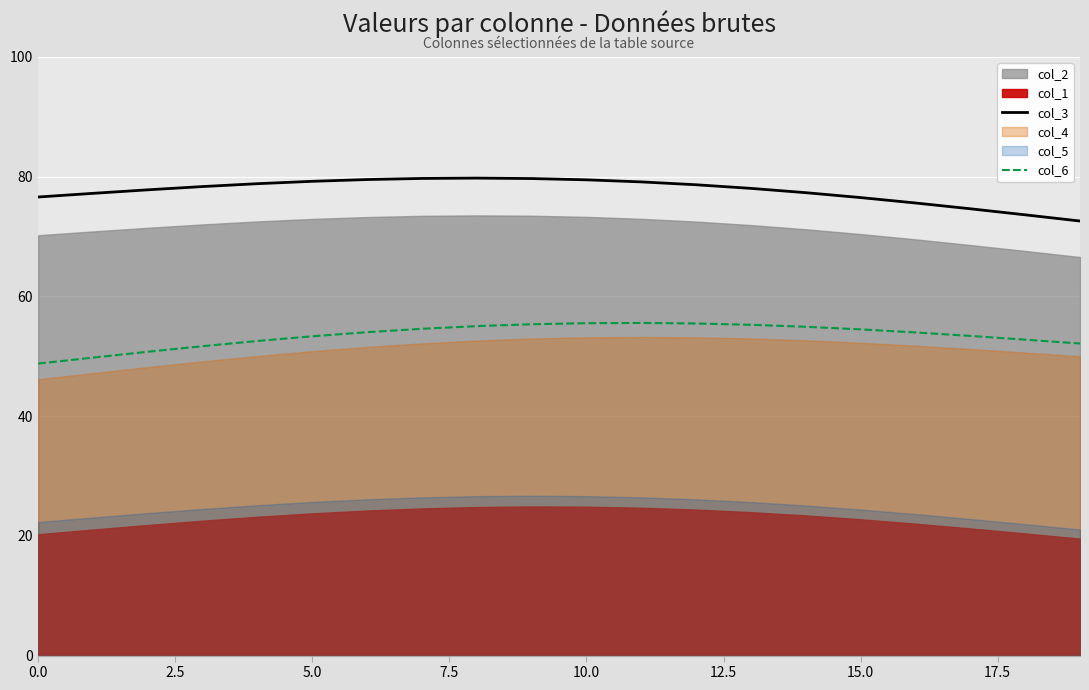

What is the minimum value for col_3?

72.6